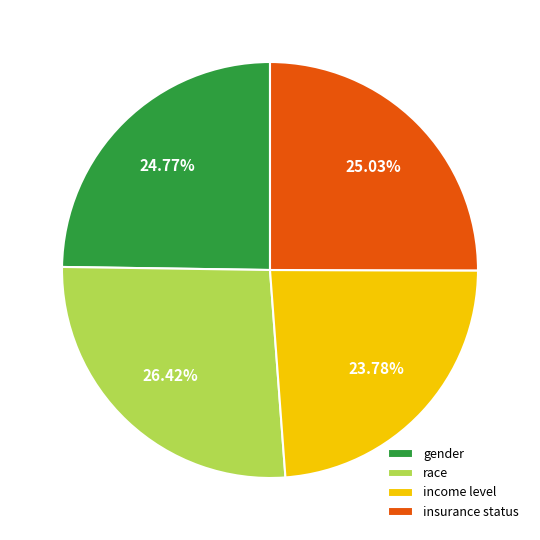

The race slice represents 26% of the pie. True or false?

True